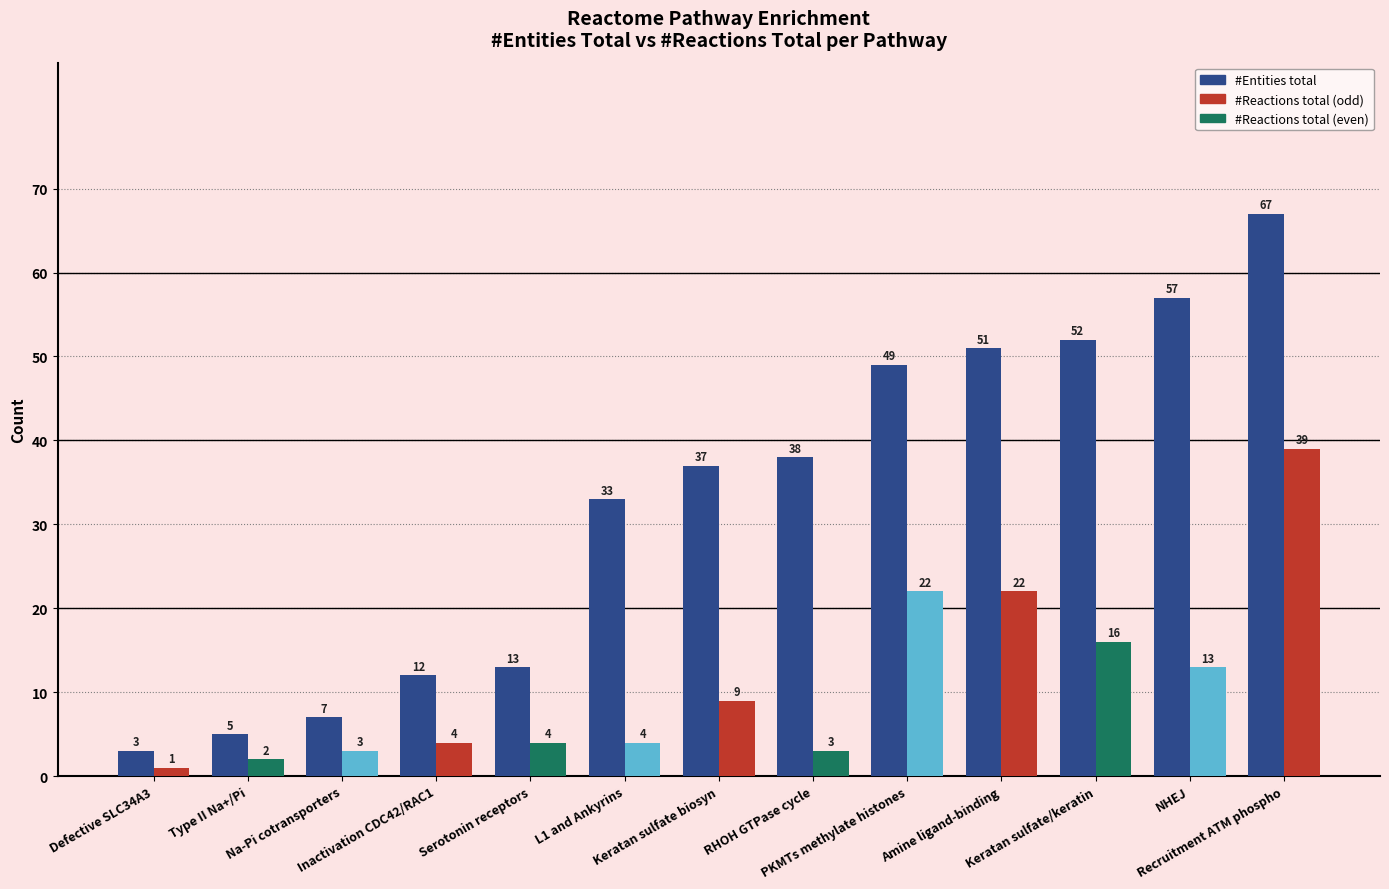

Reading left to right, what are all the values shown in this chart?

#Entities total: 3	5	7	12	13	33	37	38	49	51	52	57	67
#Reactions total: 1	2	3	4	4	4	9	3	22	22	16	13	39